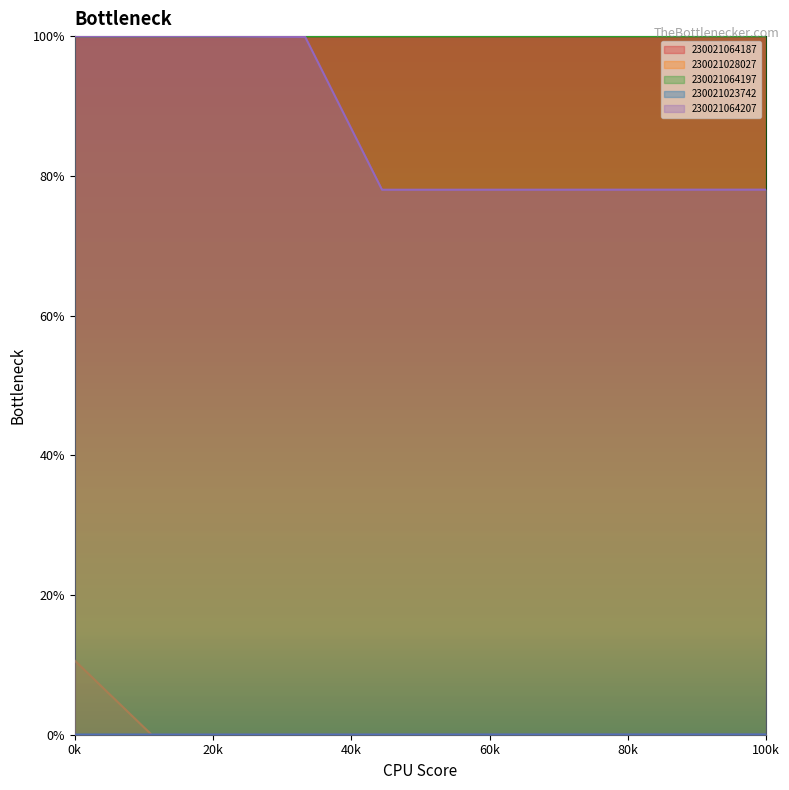

True or false: 230021064197 and 230021023742 cross at least once.

False